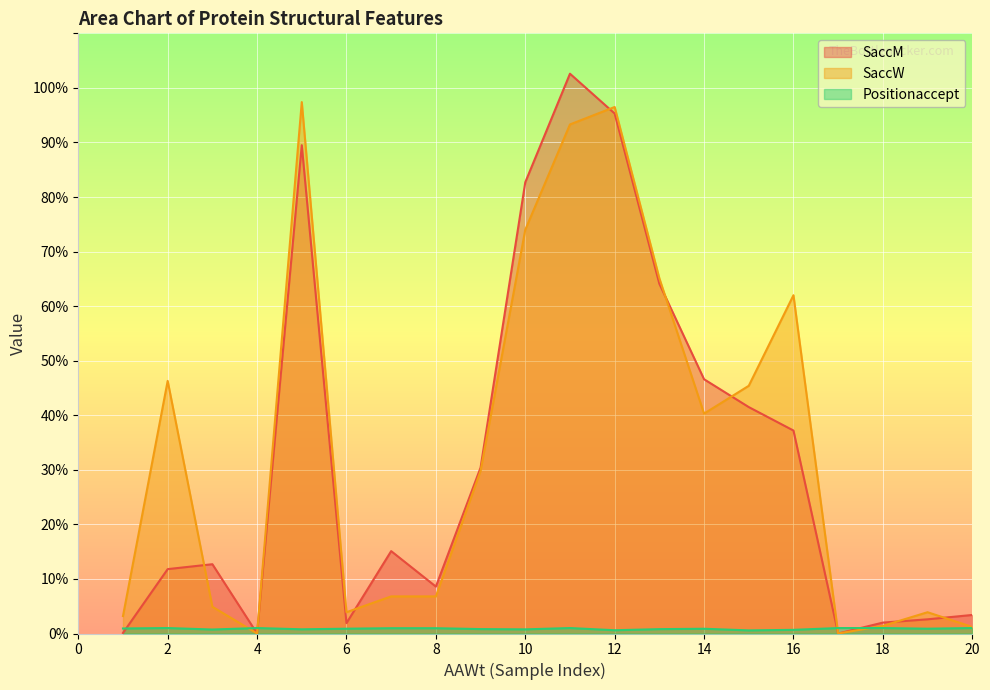

What is the average value of the Positionaccept series?

0.9